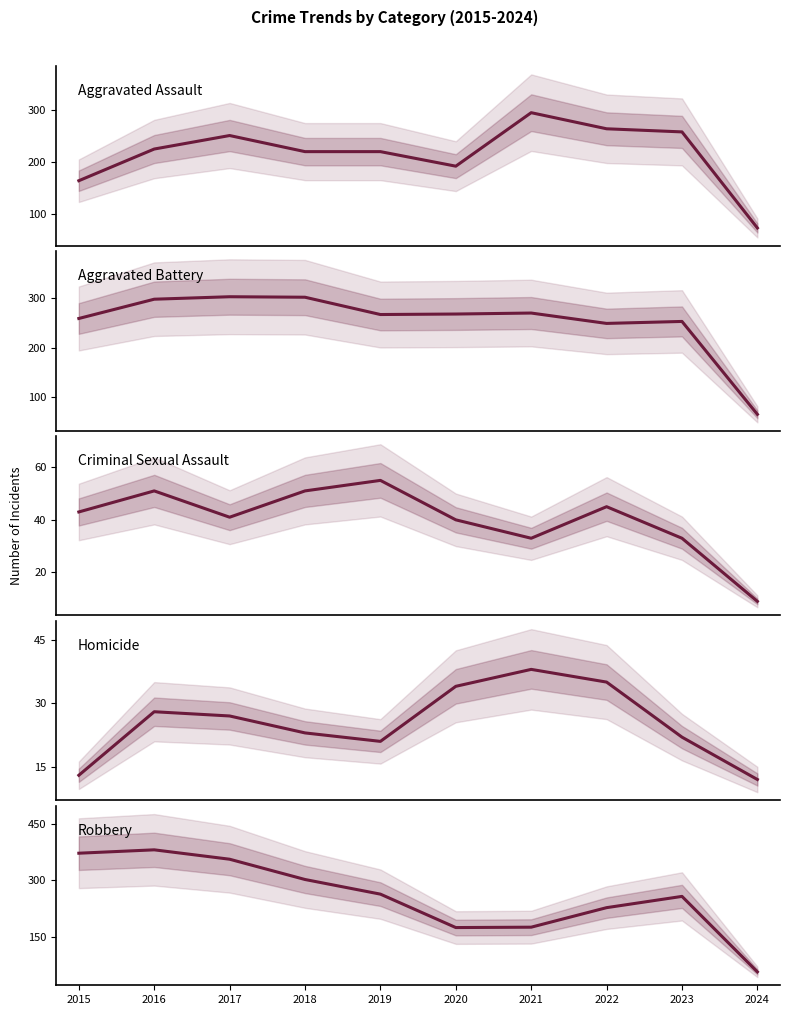

Which series has the largest total across all categories?

Robbery